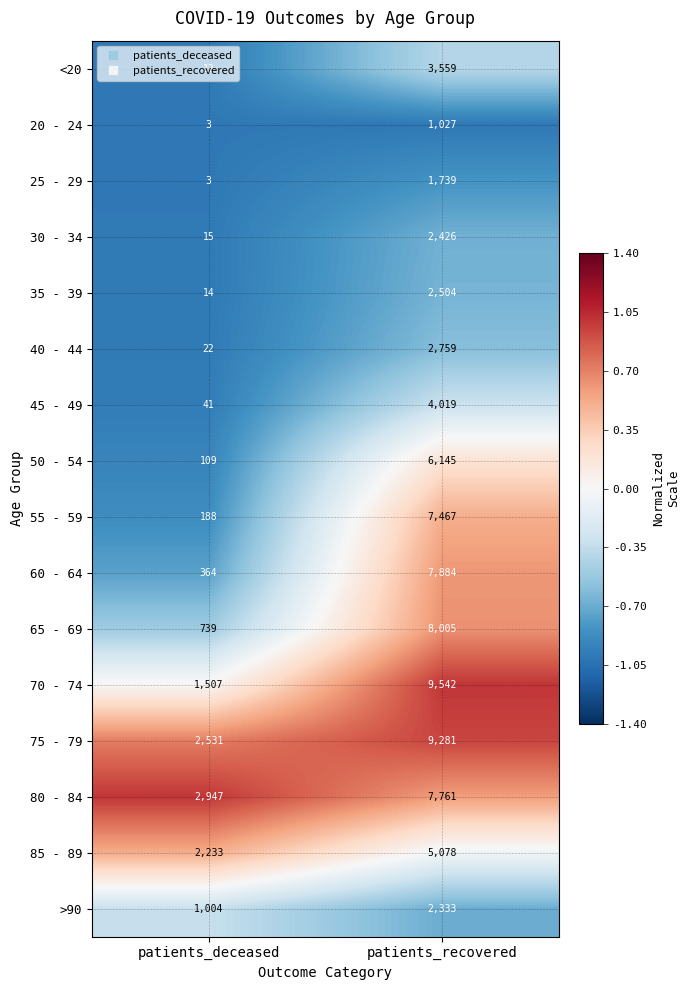

Is the value of 25 - 29 at patients_deceased greater than the value of 55 - 59 at patients_deceased?

No